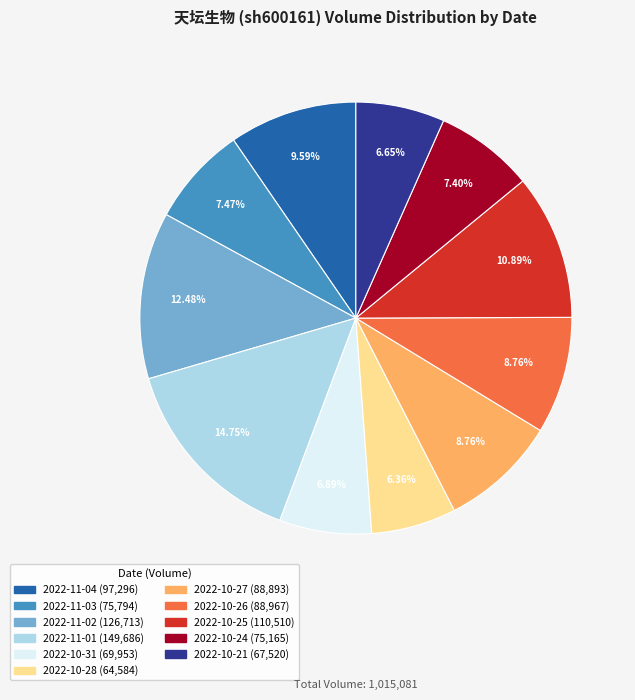

Is 2022-10-26 the majority of the pie?

No